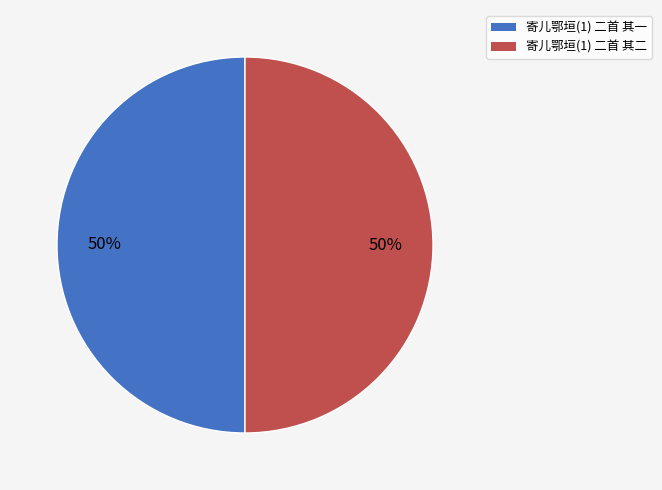

To the nearest percent, what is the combined percentage of 寄儿鄂垣(1) 二首 其一 and 寄儿鄂垣(1) 二首 其二?

100%